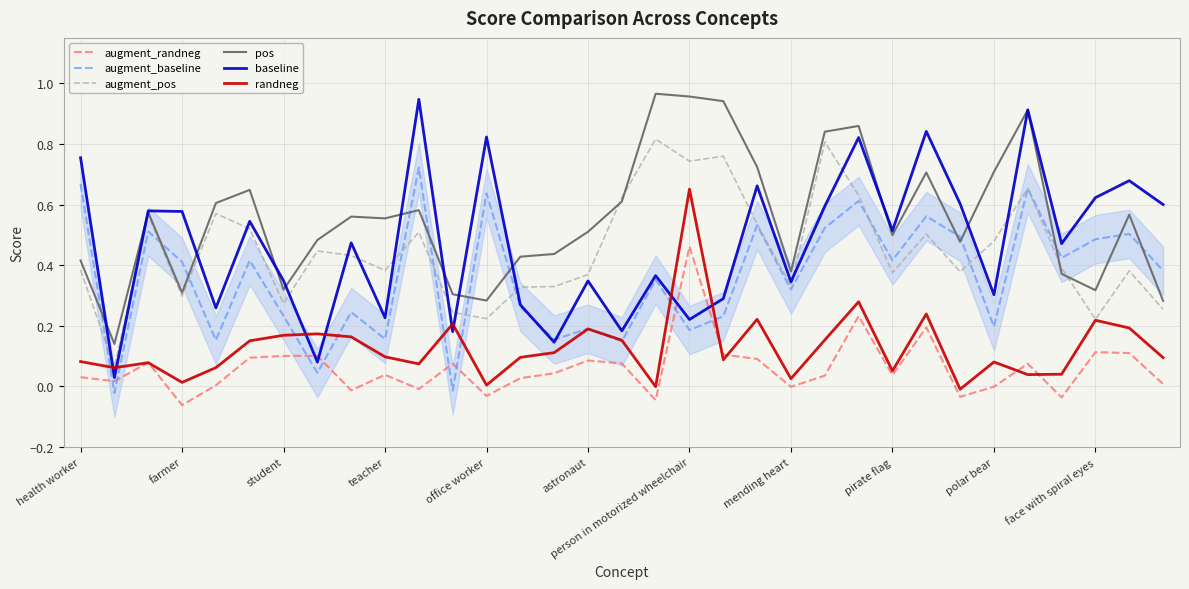

After their last crossing, which series has the higher values: augment_randneg or augment_baseline?

augment_baseline